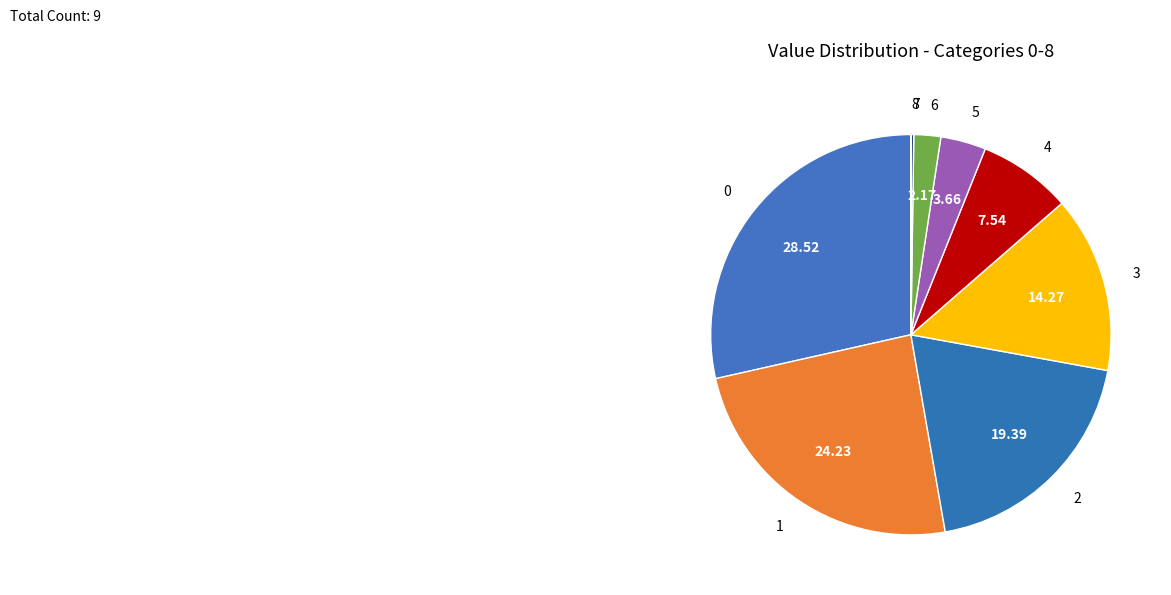

Between 5 and 4, which is larger?

4